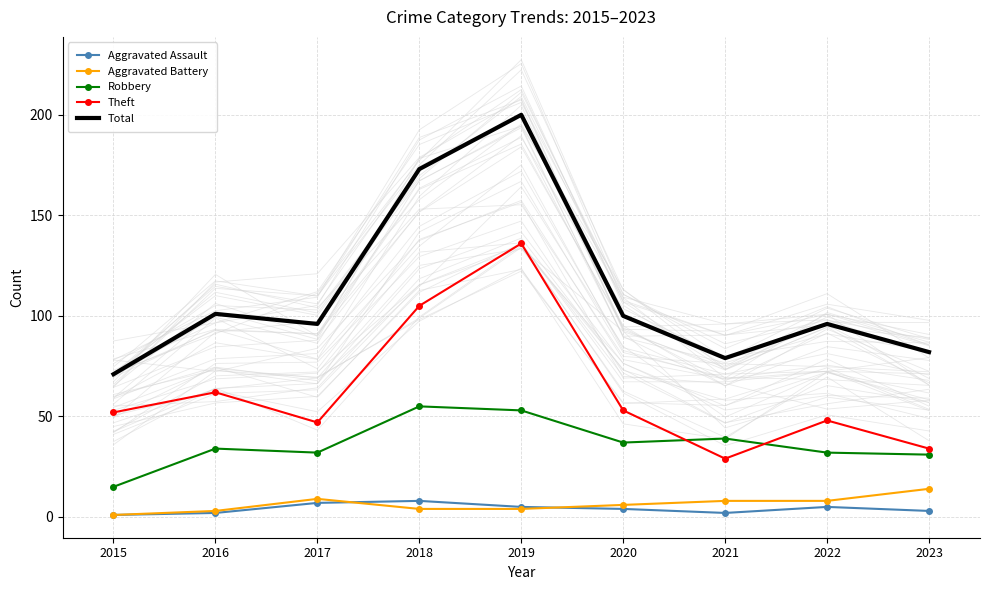

True or false: Total and Aggravated Assault cross at least once.

False